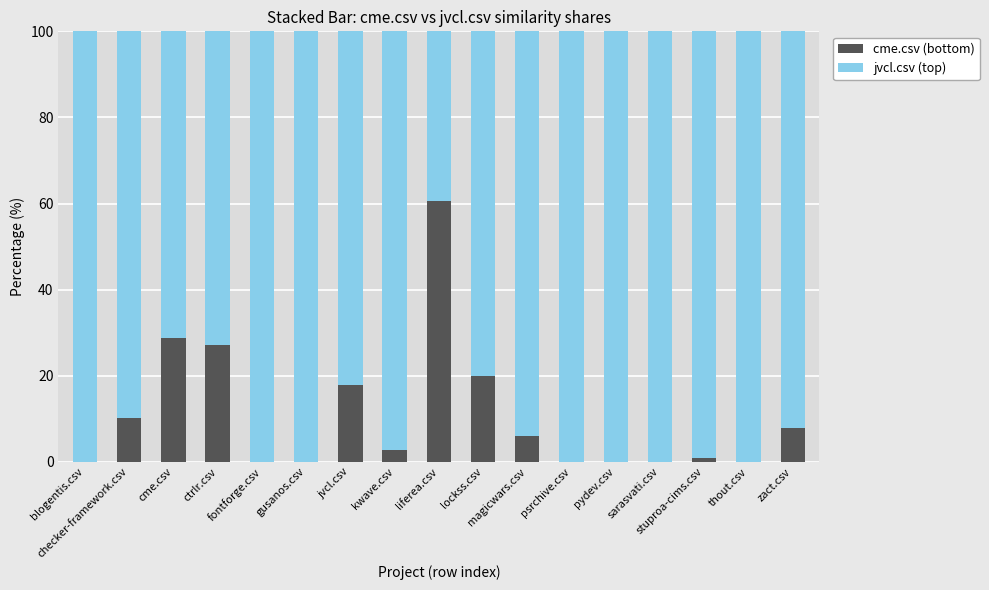

What position from the left is sarasvati.csv?

14